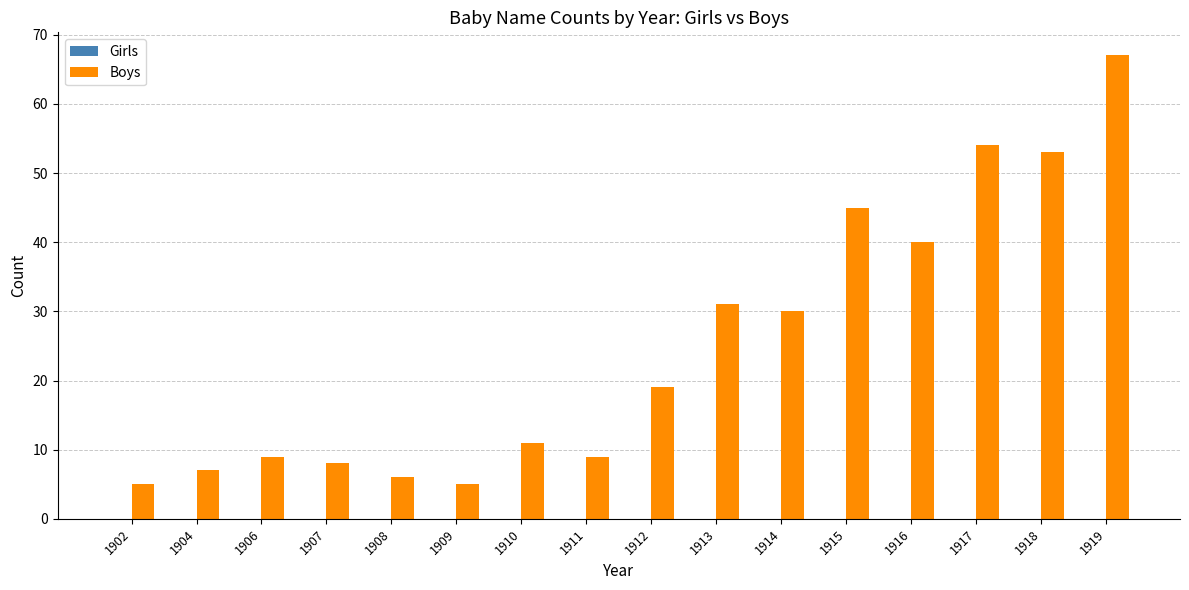

What is the difference between the maximum and second lowest values?

62